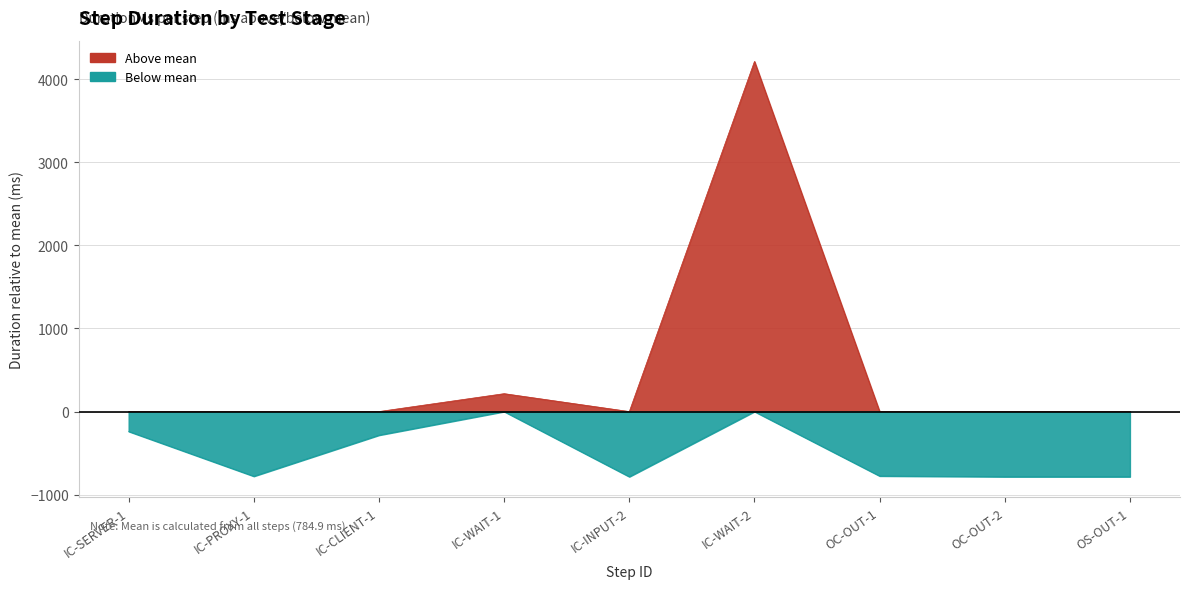

The chart shows a value of 1575.2 at IC-CLIENT-1. True or false?

False